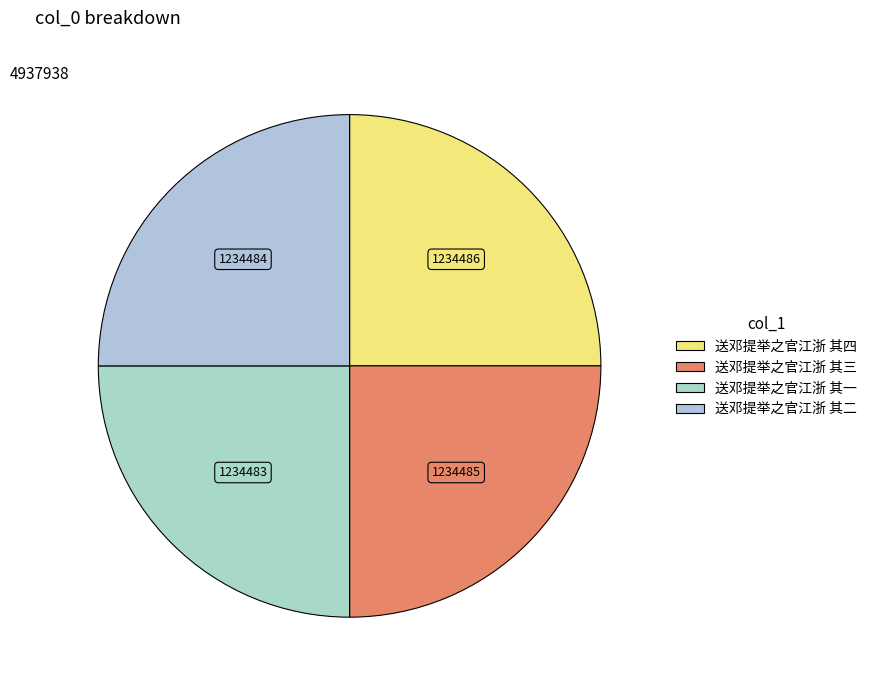

True or false: 送邓提举之官江浙 其二 accounts for 19% of the total.

False